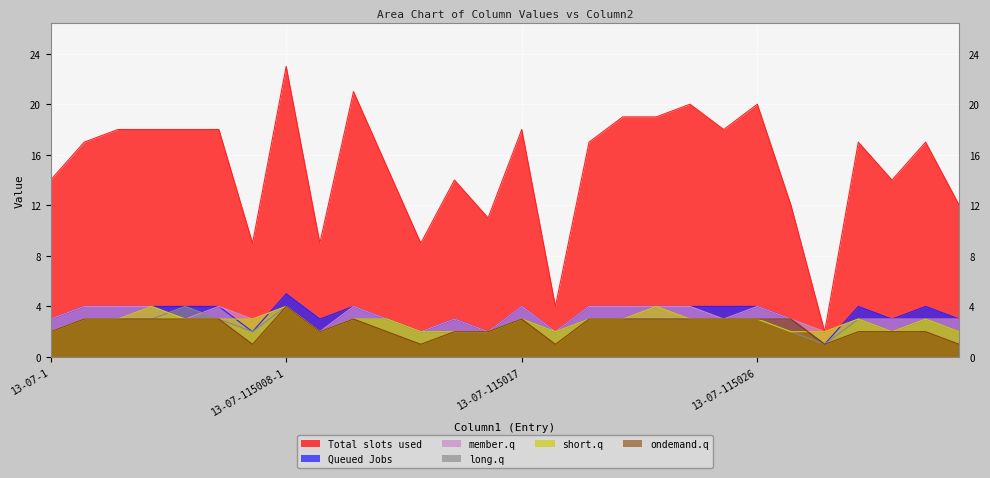

At which label is Column7 closest to 3?

13-07-115002